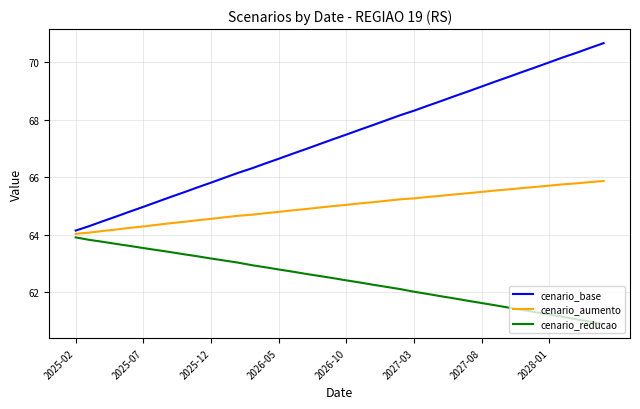

What is the minimum value shown in the chart?

60.9